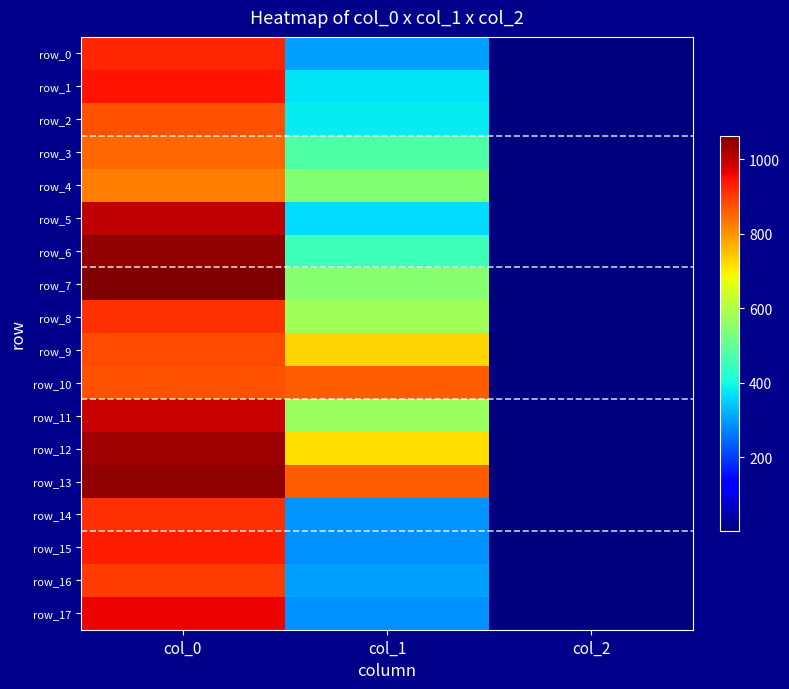

List the labels in order of row_17 value, smallest first.

col_2, col_1, col_0